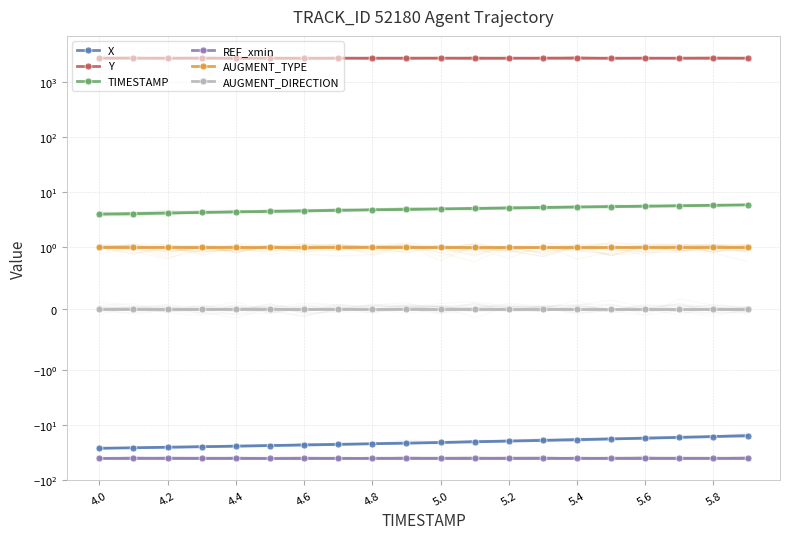

What is the total value across all series at 5.8?

2681.8